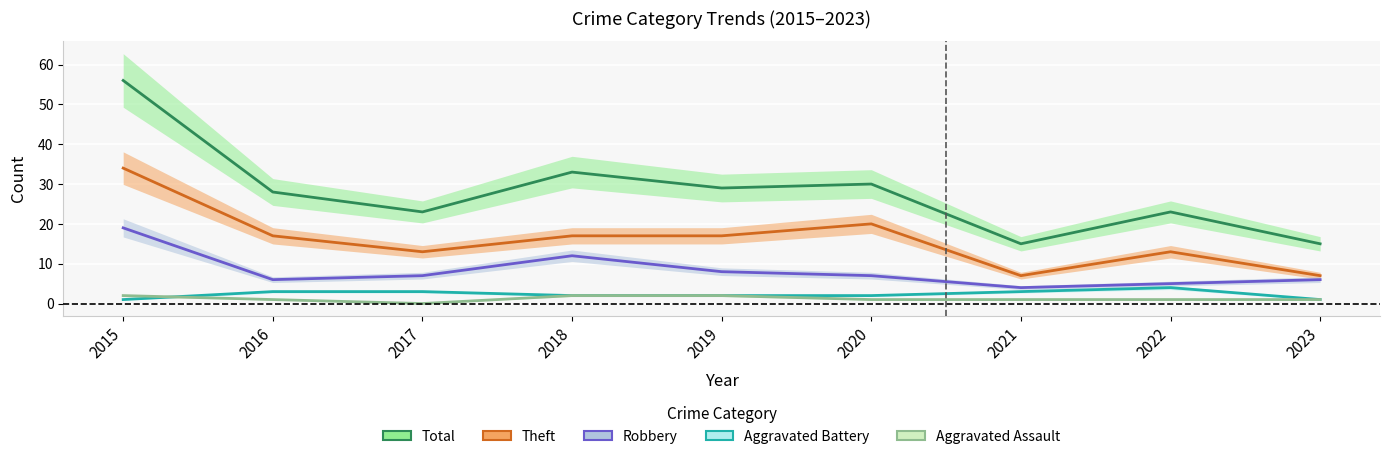

How many distinct data groups are displayed?

5